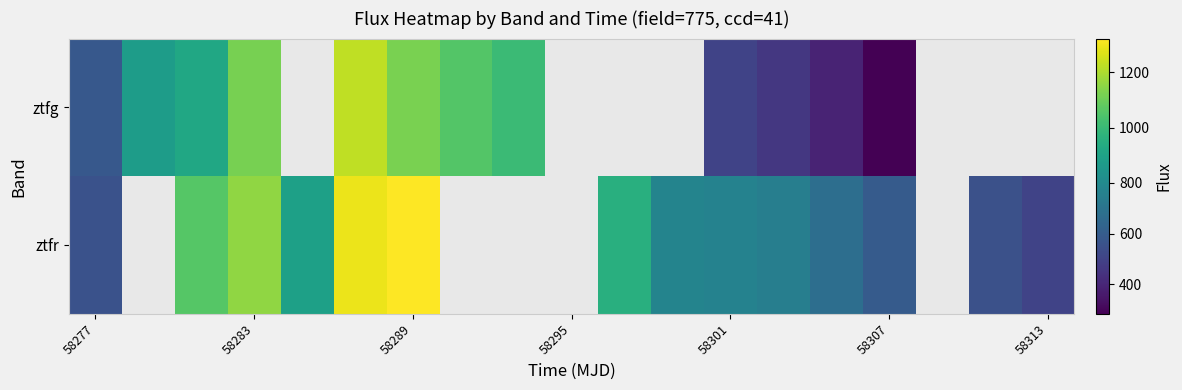

How many categories are shown in the chart?

19